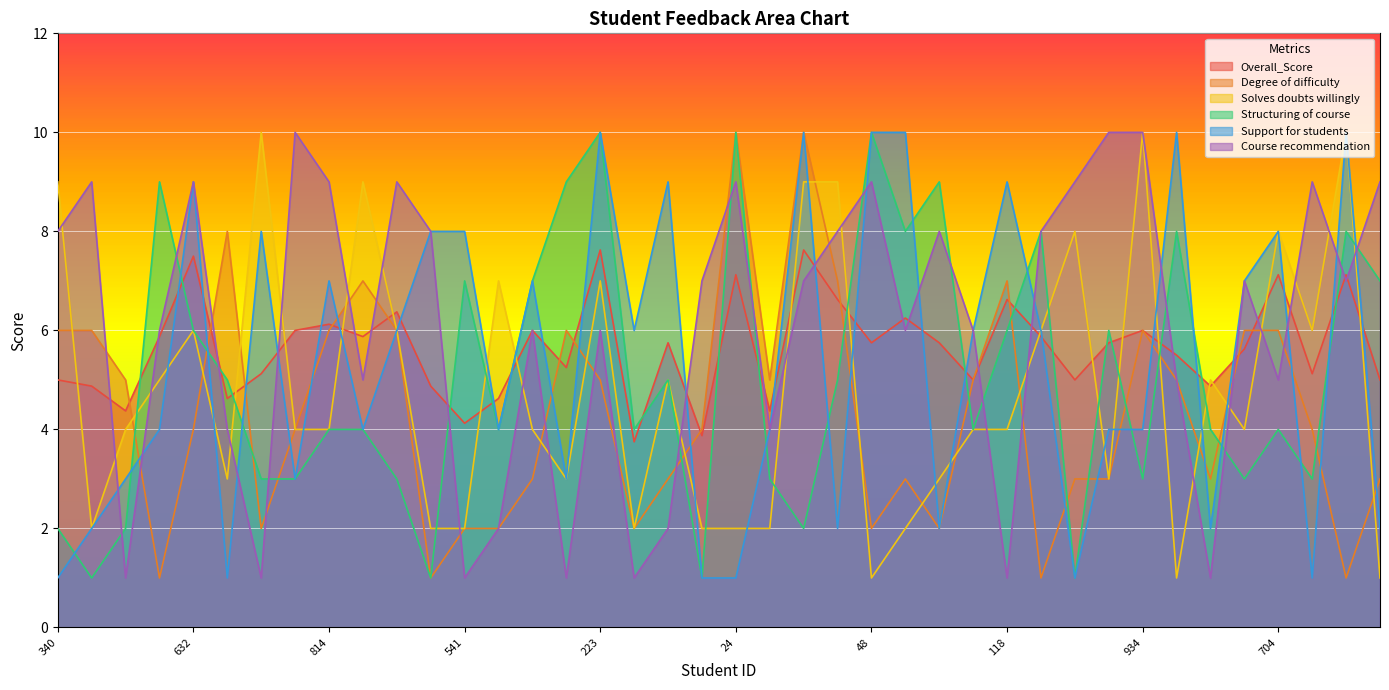

Reading left to right, transcribe all the data shown in this chart.

Overall_Score: 340=5.0	253=4.9	680=4.4	806=5.9	632=7.5	832=4.6	772=5.1	961=6.0	814=6.1	863=5.9	576=6.4	702=4.9	541=4.1	552=4.6	510=6.0	159=5.2	223=7.6	807=3.8	525=5.8	799=3.9	24=7.1	509=4.4	797=7.6	418=6.6	48=5.8	657=6.2	864=5.8	861=5.0	118=6.6	387=5.9	282=5.0	503=5.8	934=6.0	781=5.5	898=4.9	474=5.6	704=7.1	977=5.1	454=7.1	295=5.0
Degree of difficulty: 340=6.0	253=6.0	680=5.0	806=1.0	632=4.0	832=8.0	772=2.0	961=4.0	814=6.0	863=7.0	576=6.0	702=1.0	541=2.0	552=2.0	510=3.0	159=6.0	223=5.0	807=2.0	525=3.0	799=4.0	24=10.0	509=5.0	797=10.0	418=7.0	48=2.0	657=3.0	864=2.0	861=5.0	118=7.0	387=1.0	282=3.0	503=3.0	934=6.0	781=5.0	898=3.0	474=6.0	704=6.0	977=4.0	454=1.0	295=3.0
Solves doubts willingly: 340=9.0	253=2.0	680=4.0	806=5.0	632=6.0	832=3.0	772=10.0	961=4.0	814=4.0	863=9.0	576=6.0	702=2.0	541=2.0	552=7.0	510=4.0	159=3.0	223=7.0	807=2.0	525=5.0	799=2.0	24=2.0	509=2.0	797=9.0	418=9.0	48=1.0	657=2.0	864=3.0	861=4.0	118=4.0	387=6.0	282=8.0	503=3.0	934=10.0	781=1.0	898=5.0	474=4.0	704=8.0	977=6.0	454=10.0	295=1.0
Structuring of course: 340=2.0	253=1.0	680=2.0	806=9.0	632=6.0	832=5.0	772=3.0	961=3.0	814=4.0	863=4.0	576=3.0	702=1.0	541=7.0	552=4.0	510=7.0	159=9.0	223=10.0	807=4.0	525=5.0	799=1.0	24=10.0	509=3.0	797=2.0	418=5.0	48=10.0	657=8.0	864=9.0	861=4.0	118=6.0	387=8.0	282=1.0	503=6.0	934=3.0	781=8.0	898=4.0	474=3.0	704=4.0	977=3.0	454=8.0	295=7.0
Support for students: 340=1.0	253=2.0	680=3.0	806=4.0	632=9.0	832=1.0	772=8.0	961=3.0	814=7.0	863=4.0	576=6.0	702=8.0	541=8.0	552=4.0	510=7.0	159=3.0	223=10.0	807=6.0	525=9.0	799=1.0	24=1.0	509=4.0	797=10.0	418=2.0	48=10.0	657=10.0	864=2.0	861=6.0	118=9.0	387=6.0	282=1.0	503=4.0	934=4.0	781=10.0	898=2.0	474=7.0	704=8.0	977=1.0	454=10.0	295=2.0
Course recommendation: 340=8.0	253=9.0	680=1.0	806=6.0	632=9.0	832=4.0	772=1.0	961=10.0	814=9.0	863=5.0	576=9.0	702=8.0	541=1.0	552=2.0	510=6.0	159=1.0	223=6.0	807=1.0	525=2.0	799=7.0	24=9.0	509=4.0	797=7.0	418=8.0	48=9.0	657=6.0	864=8.0	861=6.0	118=1.0	387=8.0	282=9.0	503=10.0	934=10.0	781=5.0	898=1.0	474=7.0	704=5.0	977=9.0	454=7.0	295=9.0